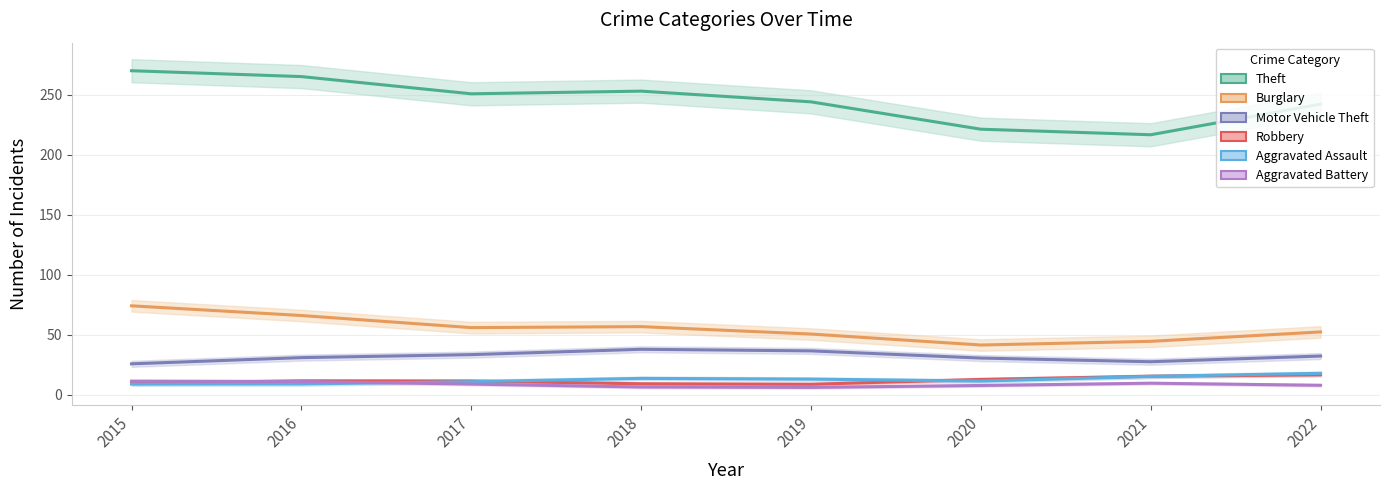

Count the number of categories in the chart.

8